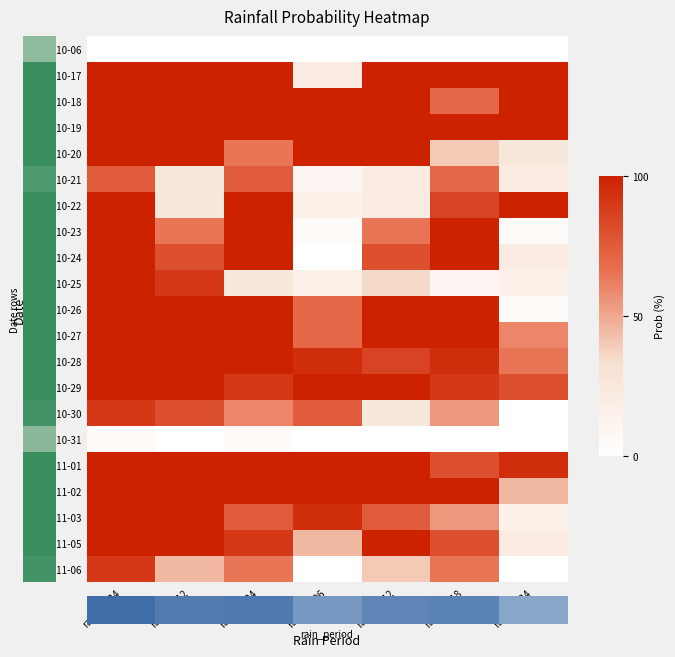

What is the greatest value displayed?

100.0